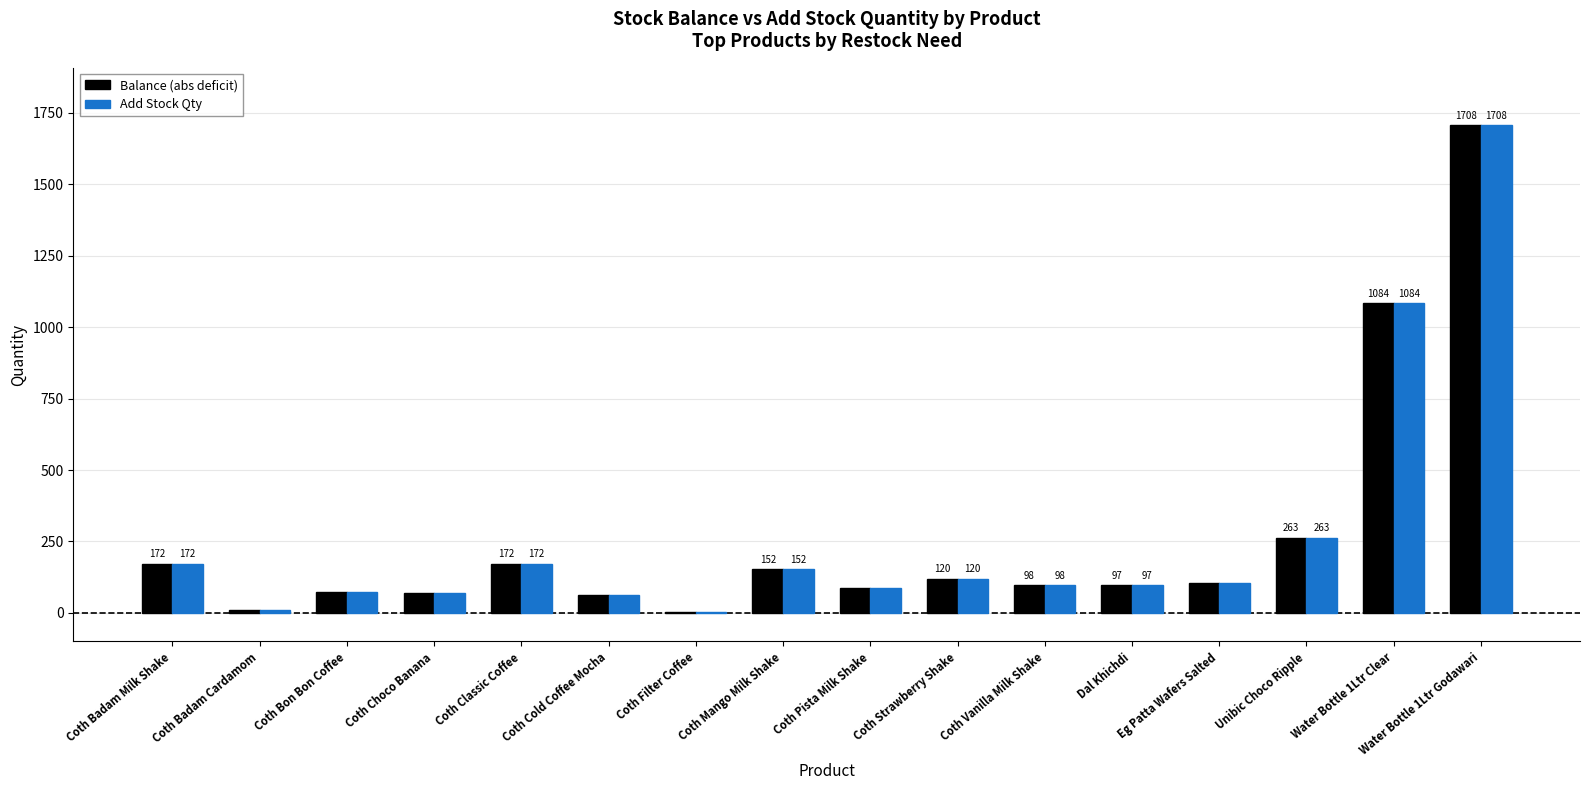

What value does the Add Stock Qty series have at Coth Classic Coffee, to the nearest 100?

200